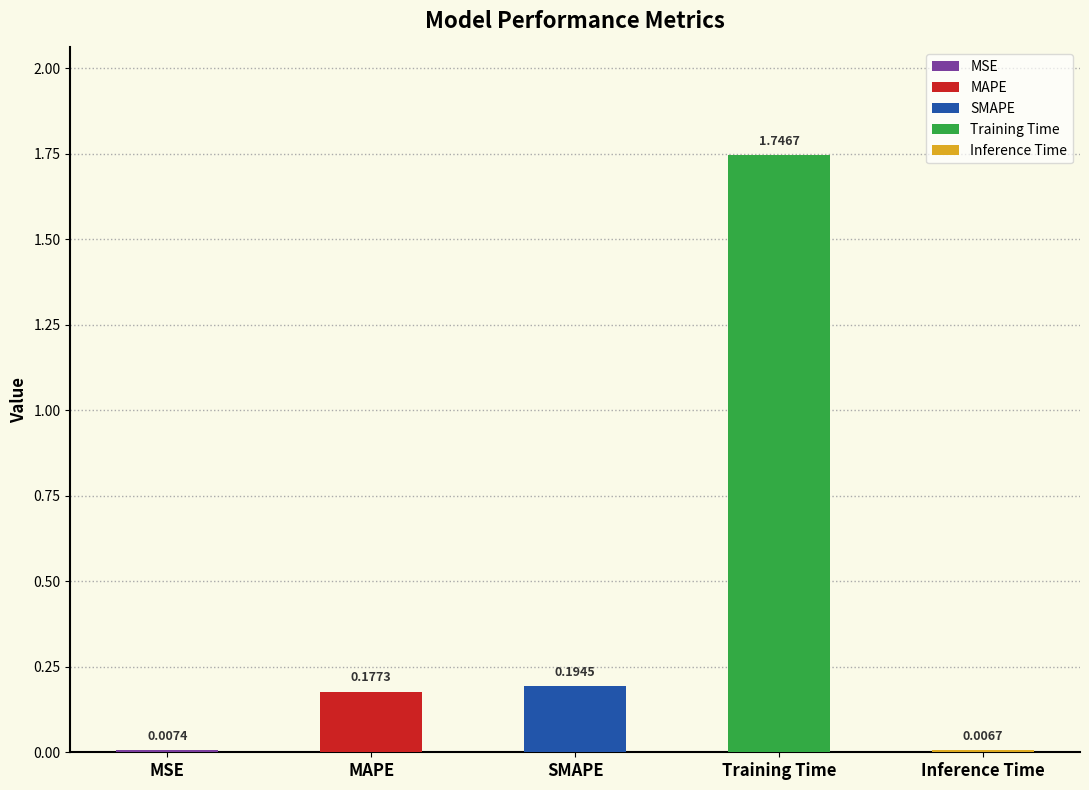

What is the label of the 5th bar from the left?

Inference Time